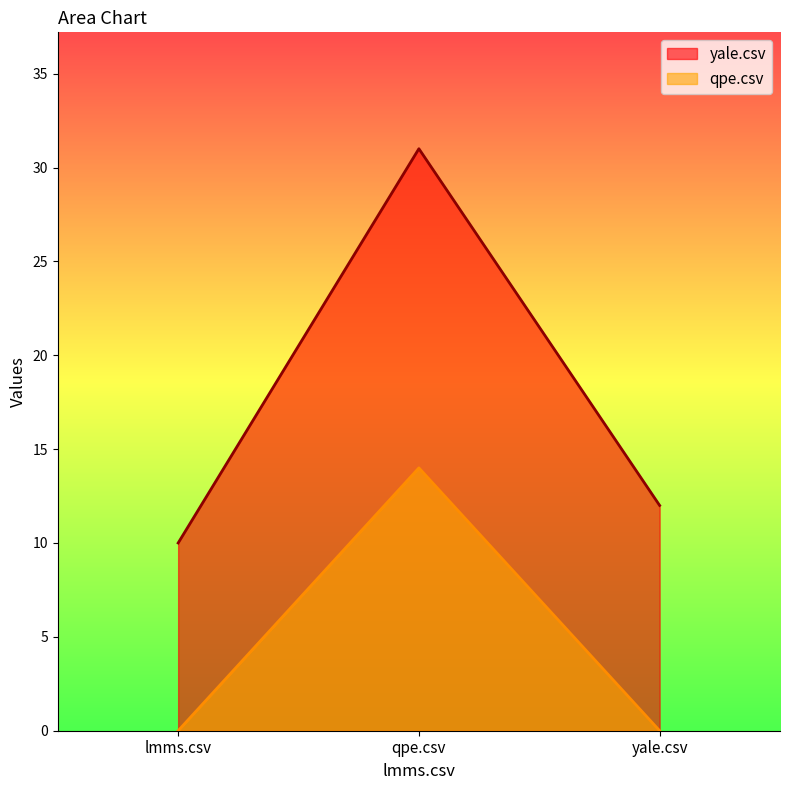

Between yale.csv and qpe.csv, which is larger?

qpe.csv